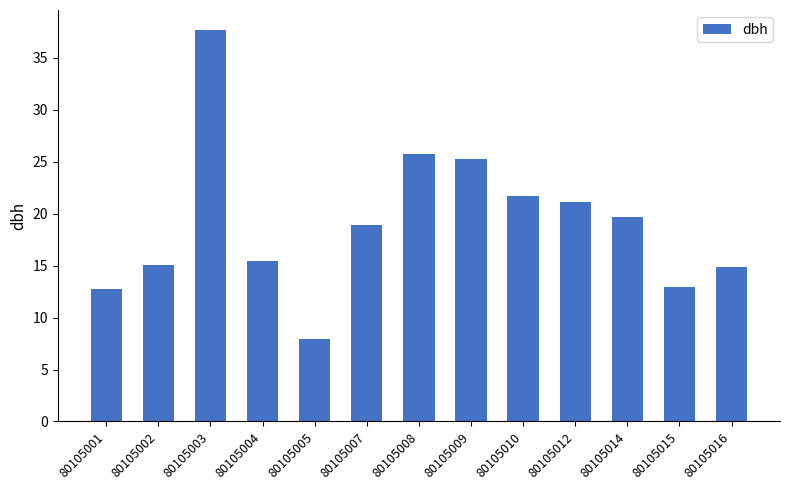

What value does the data have at 80105002?

15.1